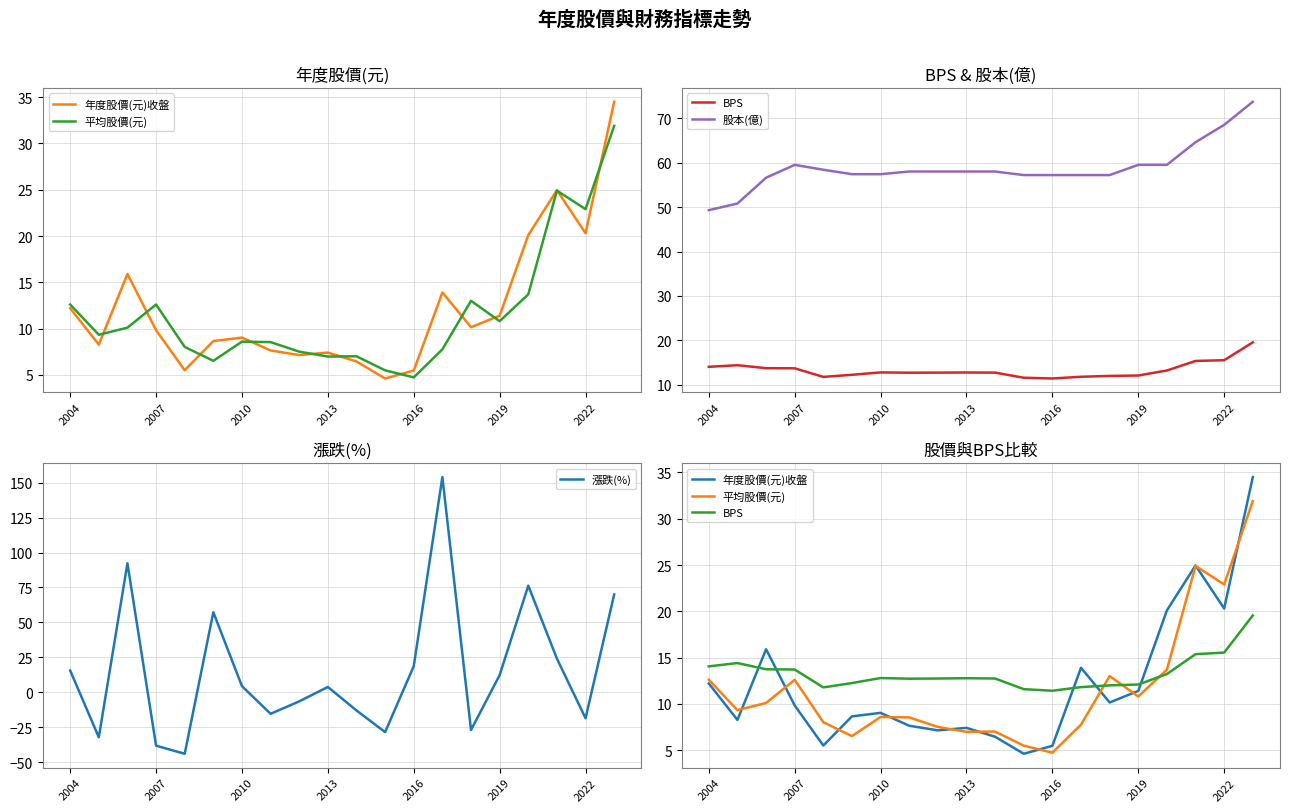

Which series has the widest spread of values?

漲跌(%)